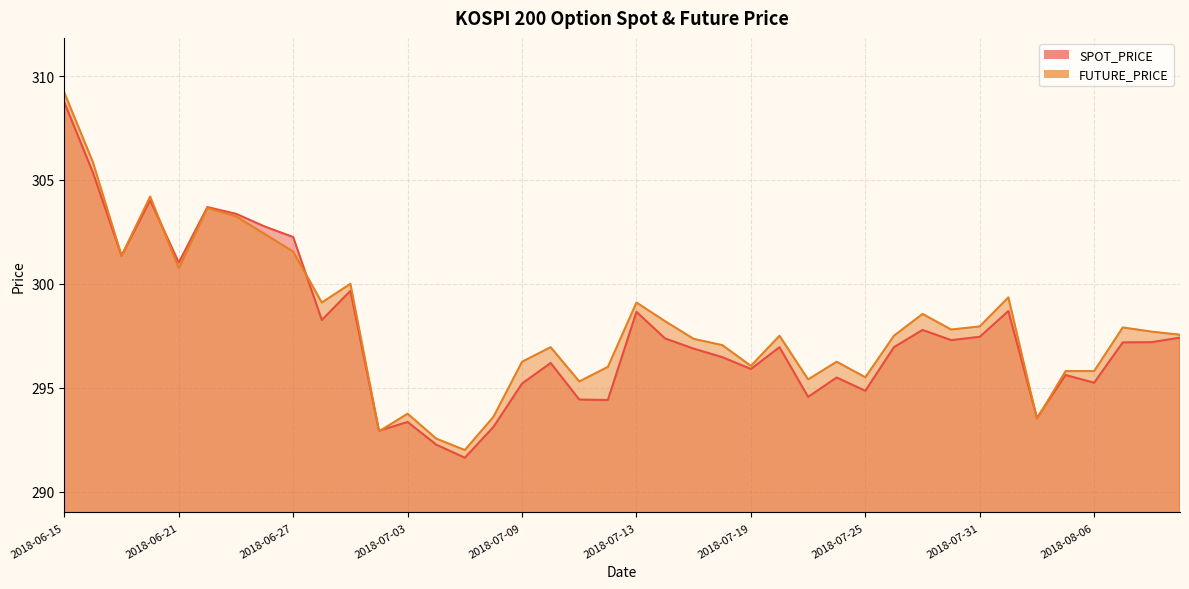

True or false: SPOT_PRICE and FUTURE_PRICE intersect in this chart.

True